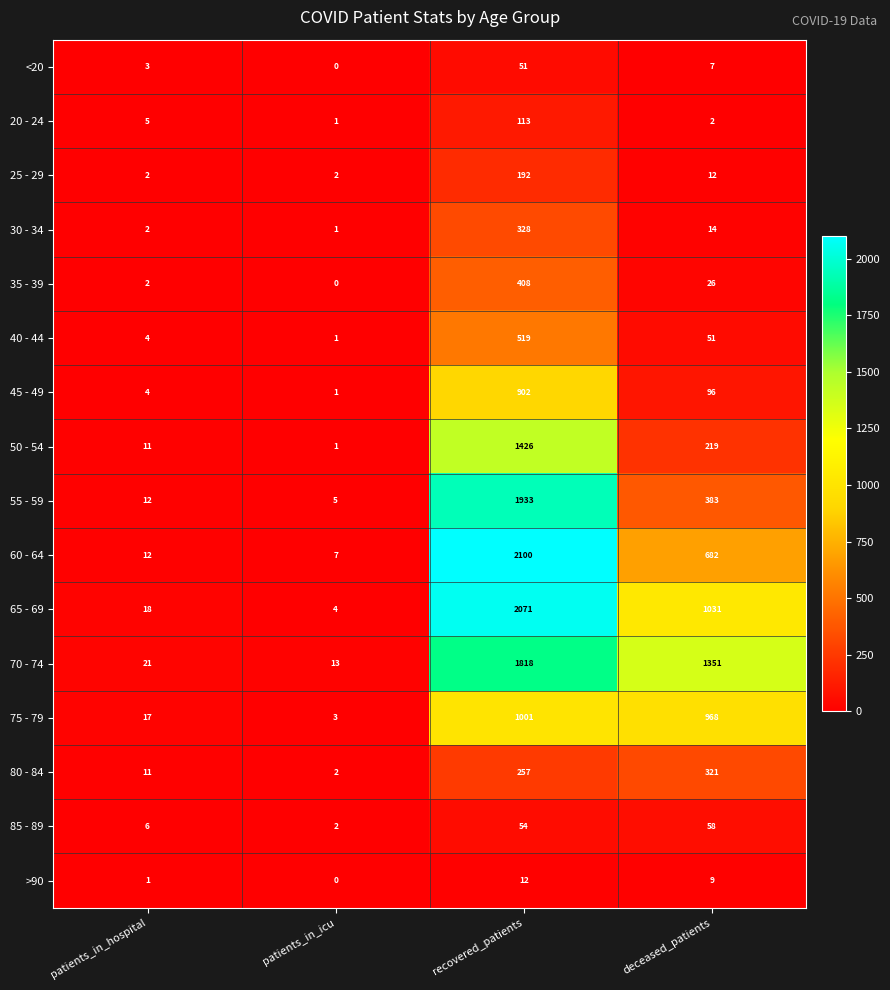

How many distinct data groups are displayed?

16